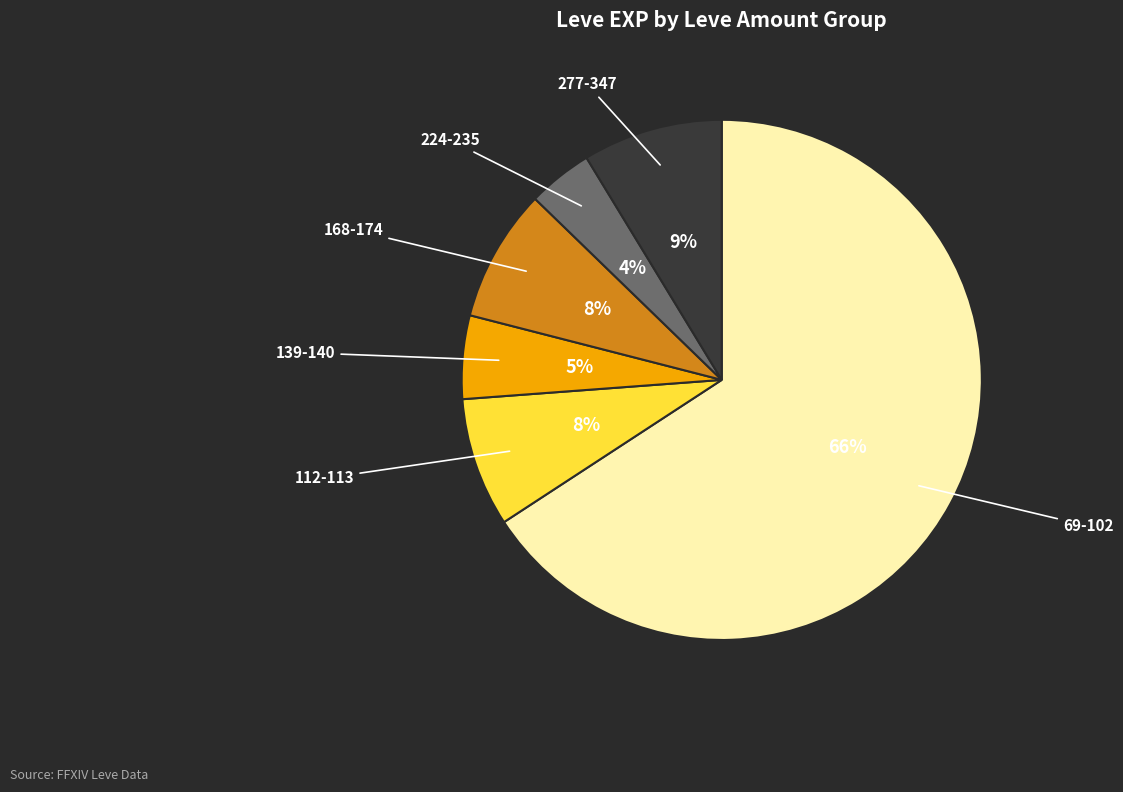

True or false: 69-102 accounts for 71% of the total.

False